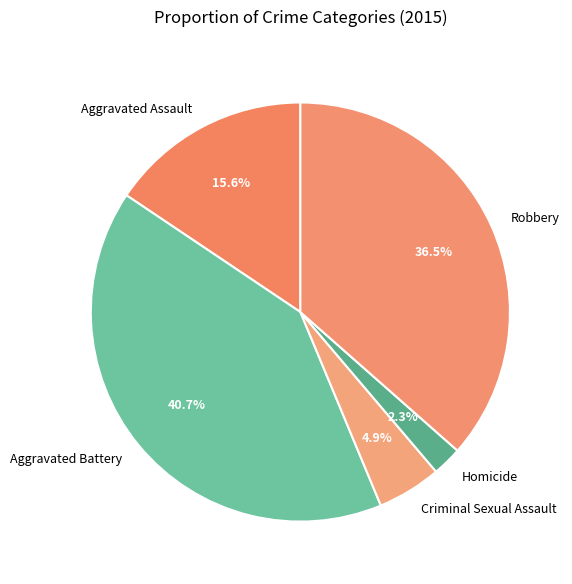

Does Robbery represent more than half of the total?

No